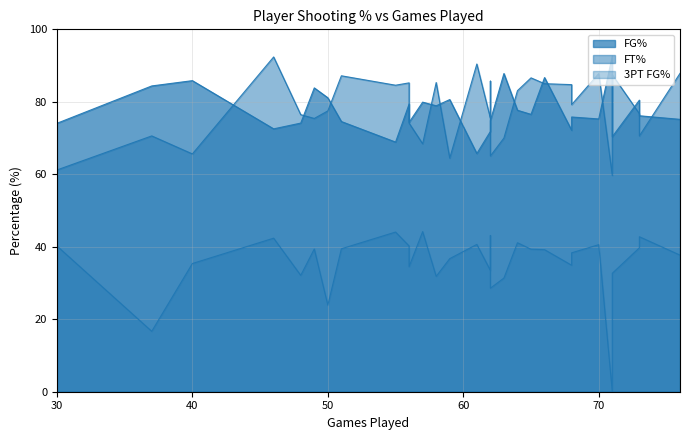

Rank the series by their maximum value, from lowest to highest.

3PT FG%, FT%, FG%